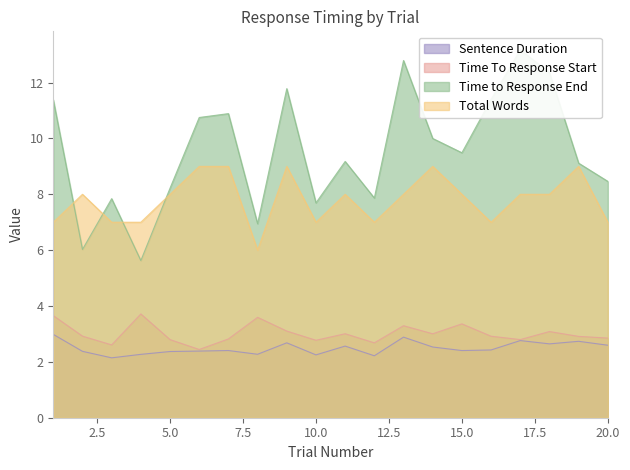

Where does the Total Words series first go above 8?

6